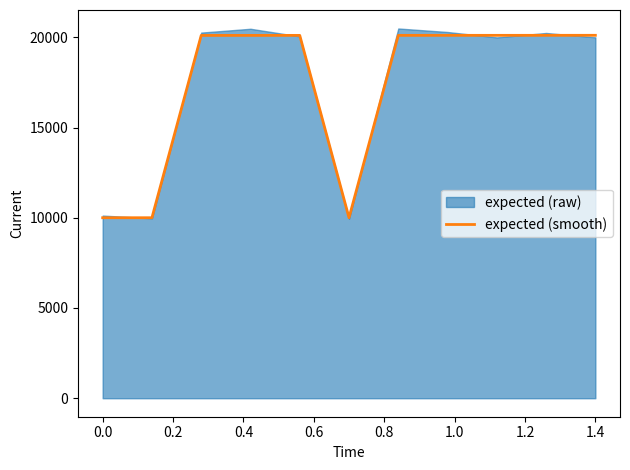

True or false: the data has more than 1 interior local peaks.

False